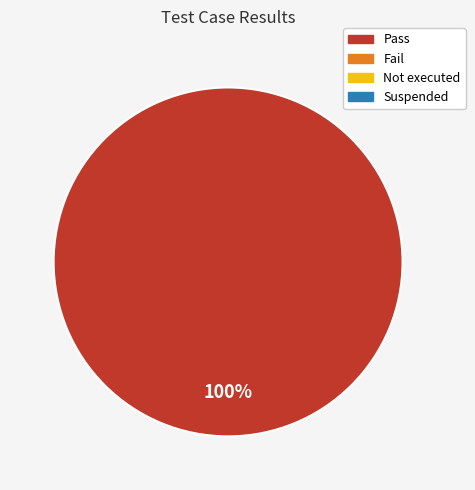

Is there a majority slice in this chart?

Yes